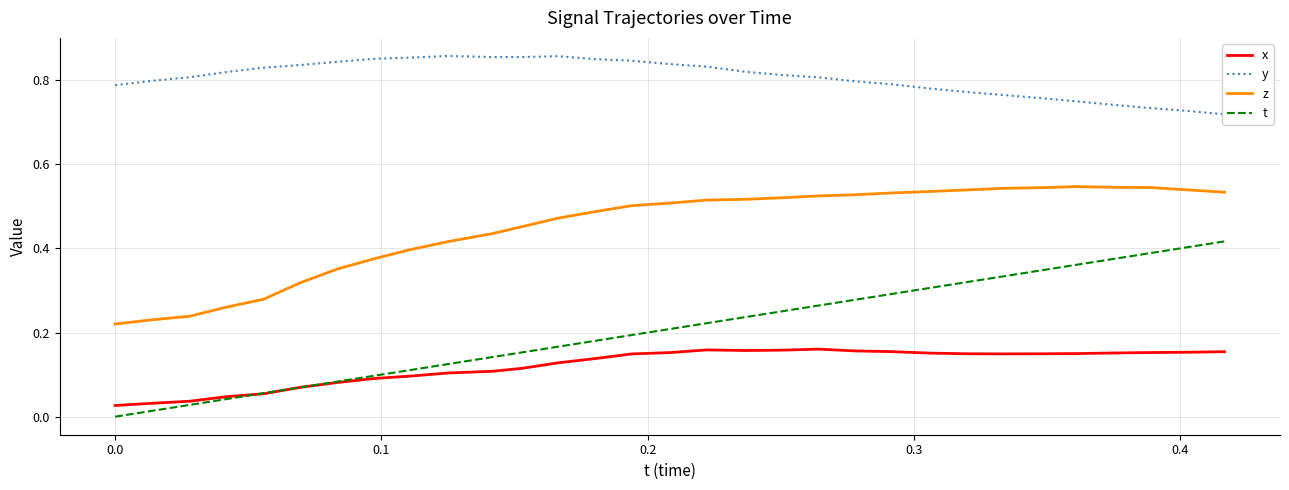

Reading left to right, extract all data points from this chart.

x: 0.0	0.0	0.0	0.0	0.1	0.1	0.1	0.1	0.1	0.1	0.1	0.1	0.1	0.1	0.1	0.2	0.2	0.2	0.2	0.2	0.2	0.2	0.2	0.1	0.1	0.1	0.2	0.2	0.2	0.2	0.2
y: 0.8	0.8	0.8	0.8	0.8	0.8	0.8	0.9	0.9	0.9	0.9	0.9	0.9	0.8	0.8	0.8	0.8	0.8	0.8	0.8	0.8	0.8	0.8	0.8	0.8	0.8	0.7	0.7	0.7	0.7	0.7
z: 0.2	0.2	0.2	0.3	0.3	0.3	0.4	0.4	0.4	0.4	0.4	0.5	0.5	0.5	0.5	0.5	0.5	0.5	0.5	0.5	0.5	0.5	0.5	0.5	0.5	0.5	0.5	0.5	0.5	0.5	0.5
t: 0.0	0.0	0.0	0.0	0.1	0.1	0.1	0.1	0.1	0.1	0.1	0.2	0.2	0.2	0.2	0.2	0.2	0.2	0.2	0.3	0.3	0.3	0.3	0.3	0.3	0.3	0.4	0.4	0.4	0.4	0.4